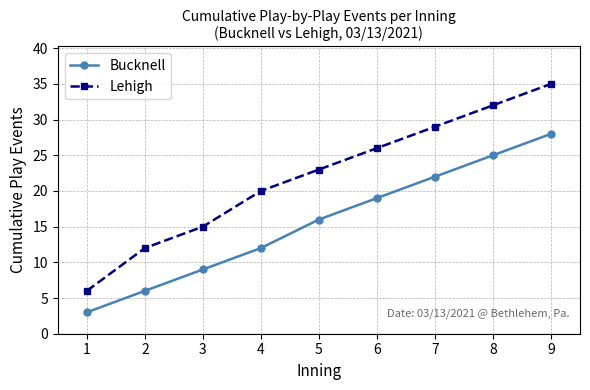

The value of Bucknell at 8 is 42. True or false?

False